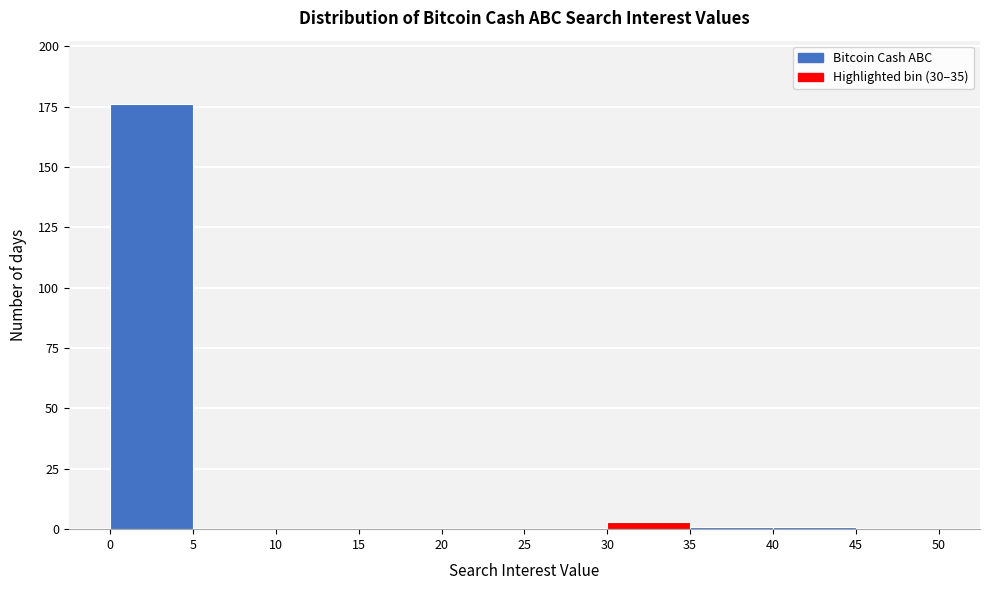

Reading left to right, list every bar in this chart as the range it spans on the x-axis followed by its height. The values are not printed on the chart, so give them approximately, as read against the axis.

0 to 5: 175
5 to 10: 0
10 to 15: 0
15 to 20: 0
20 to 25: 0
25 to 30: 0
30 to 35: under 5
35 to 40: under 5
40 to 45: under 5
45 to 50: 0